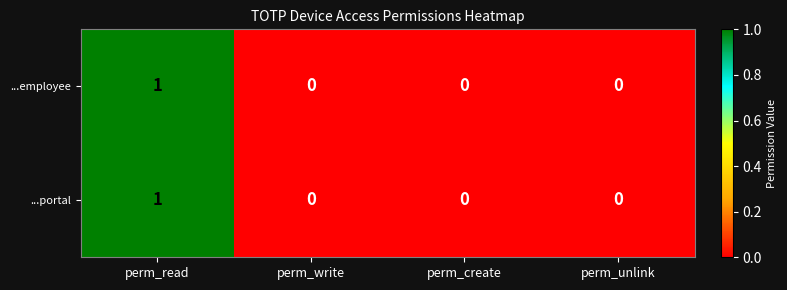

Is it true that ...portal equals 1 at perm_read?

True